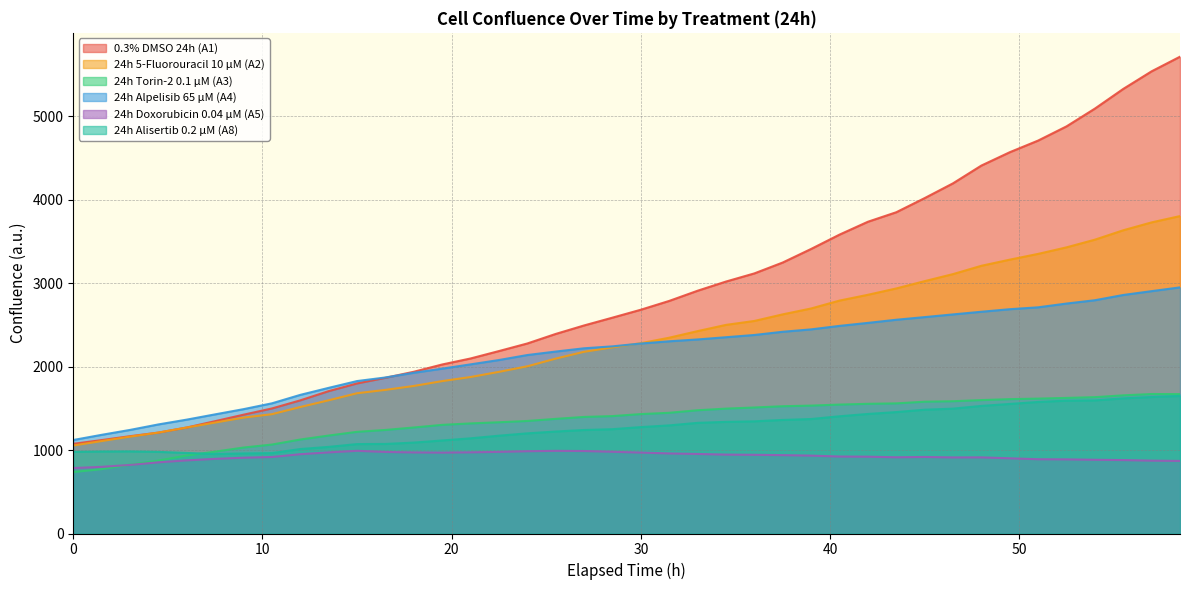

List the labels in order of 24h 5-Fluorouracil 10 µM (A2) value, smallest first.

0, 1.5, 3, 4.5, 6, 7.5, 9, 10.5, 12, 13.5, 15, 16.5, 18, 19.5, 21, 22.5, 24, 25.5, 27, 28.5, 30, 31.5, 33, 34.5, 36, 37.5, 39, 40.5, 42, 43.5, 45, 46.5, 48, 49.5, 51, 52.5, 54, 55.5, 57, 58.5